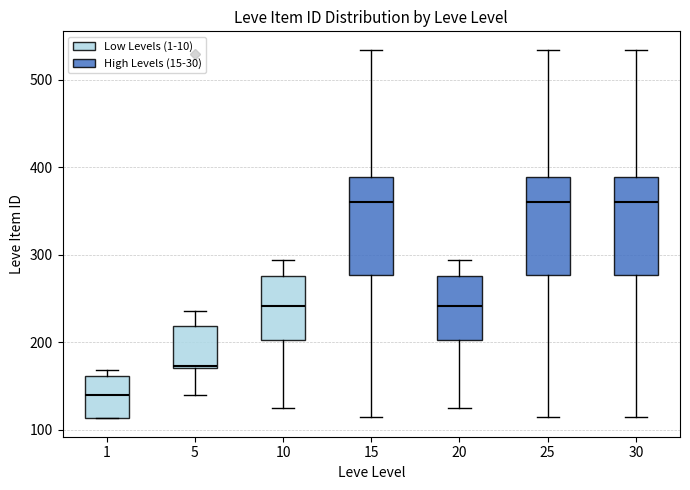

Reading left to right, read every box against the y-axis: the position of its median line, the range the box covers, and the ends of its whiskers. The values are not printed on the chart, so give them approximately, as read against the axis.

1: median 140, box 110 to 160, whiskers 110 to 170
5: median 170, box 170 to 220, whiskers 140 to 240
10: median 240, box 200 to 280, whiskers 130 to 290
15: median 360, box 280 to 390, whiskers 110 to 530
20: median 240, box 200 to 280, whiskers 130 to 290
25: median 360, box 280 to 390, whiskers 110 to 530
30: median 360, box 280 to 390, whiskers 110 to 530